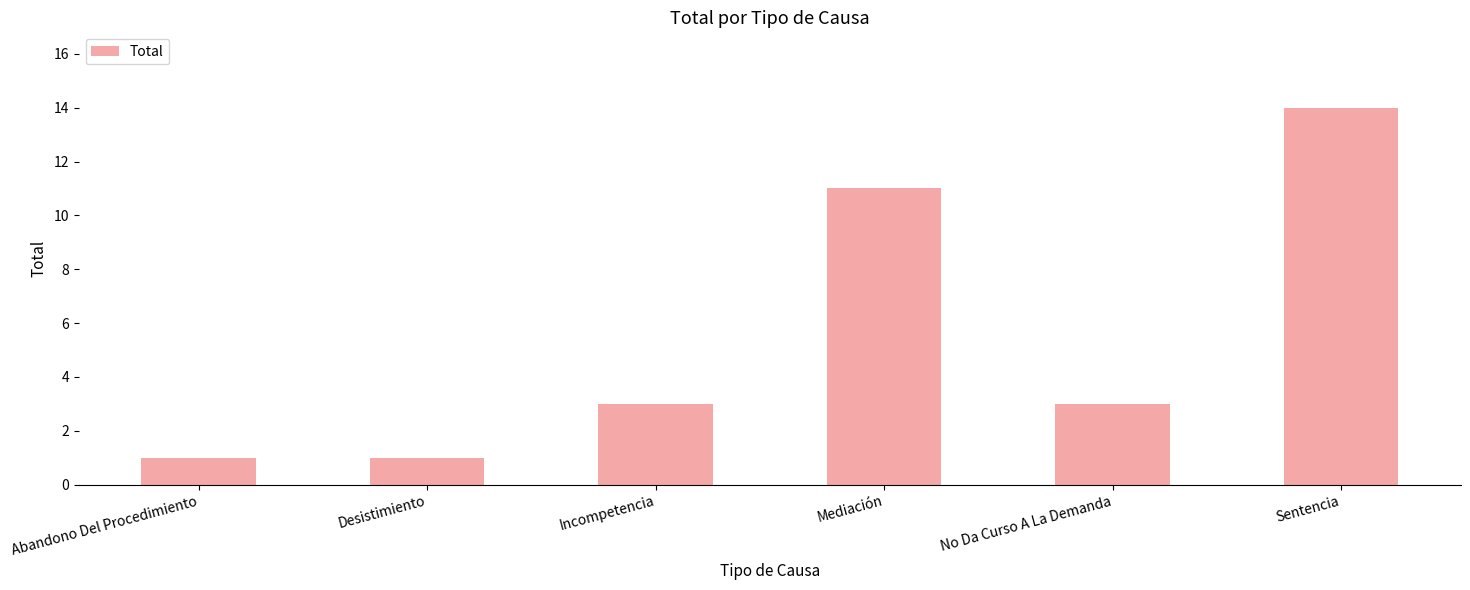

Is it true that the value at Incompetencia is 3?

True